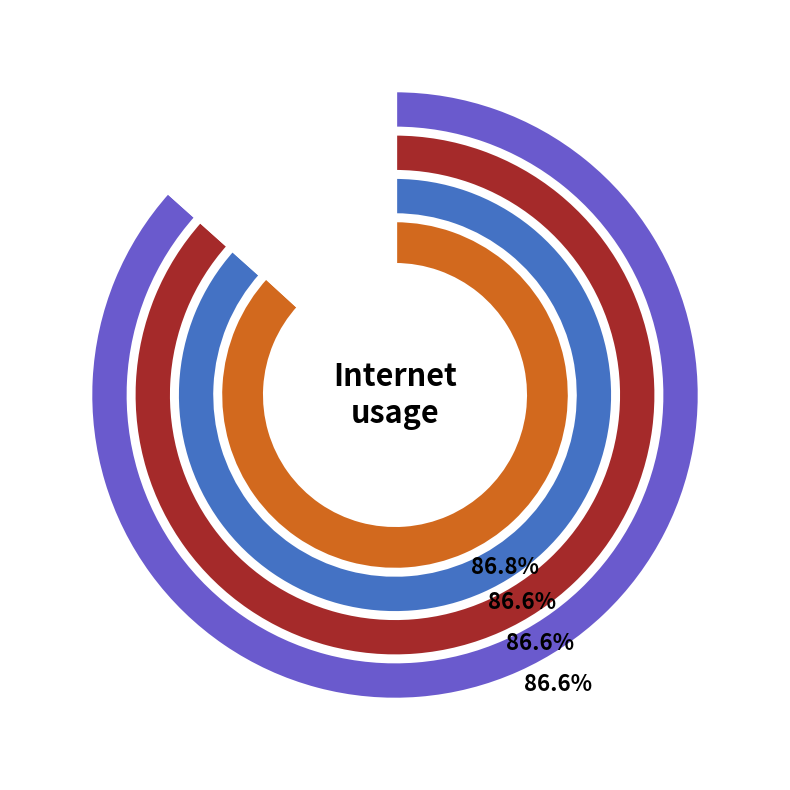

Does 340456 account for over 50% of the chart?

No